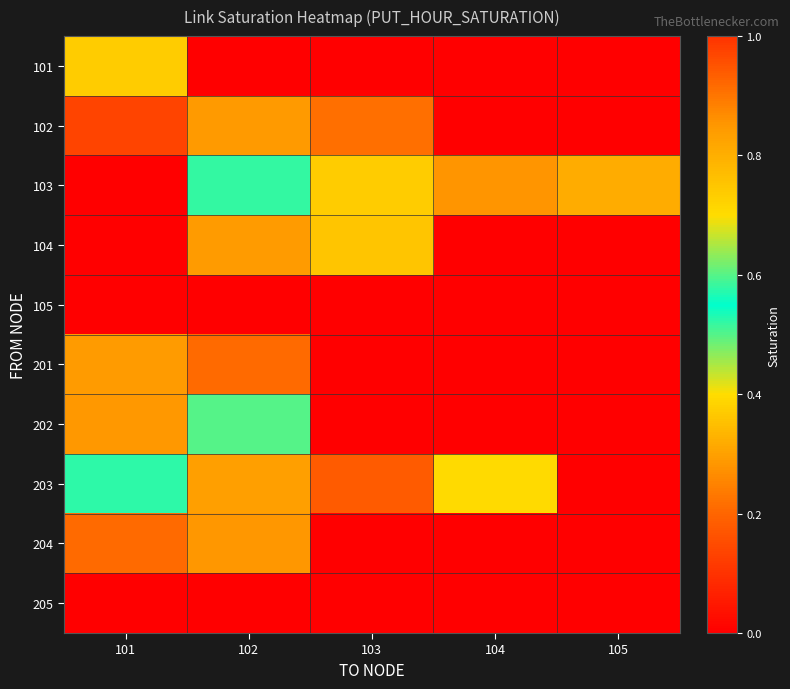

Reading left to right, extract all data points from this chart.

101: 101=0.7	102=0.0	103=0.0	104=0.0	105=0.0
102: 101=0.1	102=0.8	103=0.2	104=0.0	105=0.0
103: 101=0.0	102=0.6	103=0.7	104=0.9	105=0.3
104: 101=0.0	102=0.3	103=0.4	104=0.0	105=0.0
105: 101=0.0	102=0.0	103=0.0	104=0.0	105=0.0
201: 101=0.3	102=0.2	103=0.0	104=0.0	105=0.0
202: 101=0.9	102=0.6	103=0.0	104=0.0	105=0.0
203: 101=0.6	102=0.8	103=0.9	104=0.4	105=0.0
204: 101=0.2	102=0.3	103=0.0	104=0.0	105=0.0
205: 101=0.0	102=0.0	103=0.0	104=0.0	105=0.0